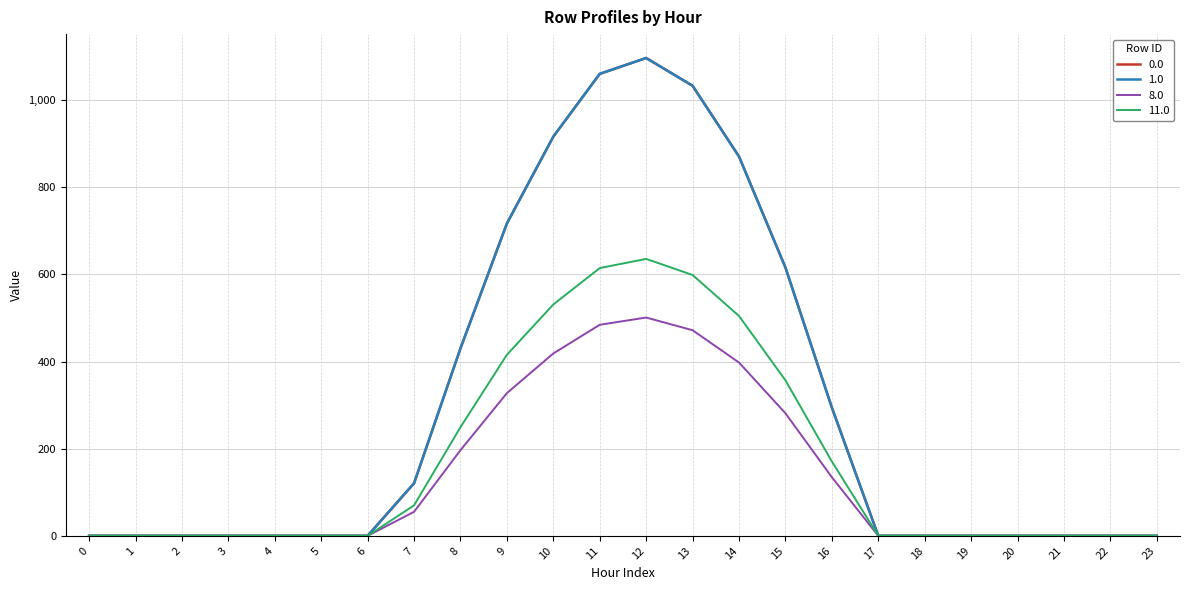

Does the chart display data point markers on the line(s)?

No